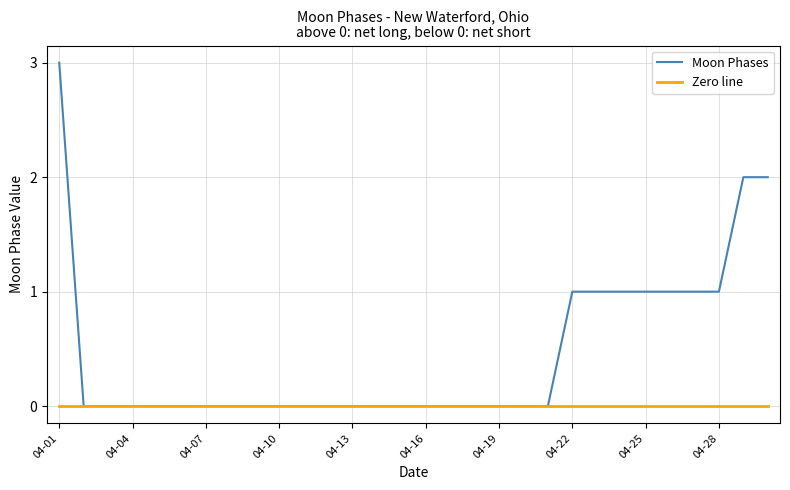

What is the maximum value shown in the chart?

3